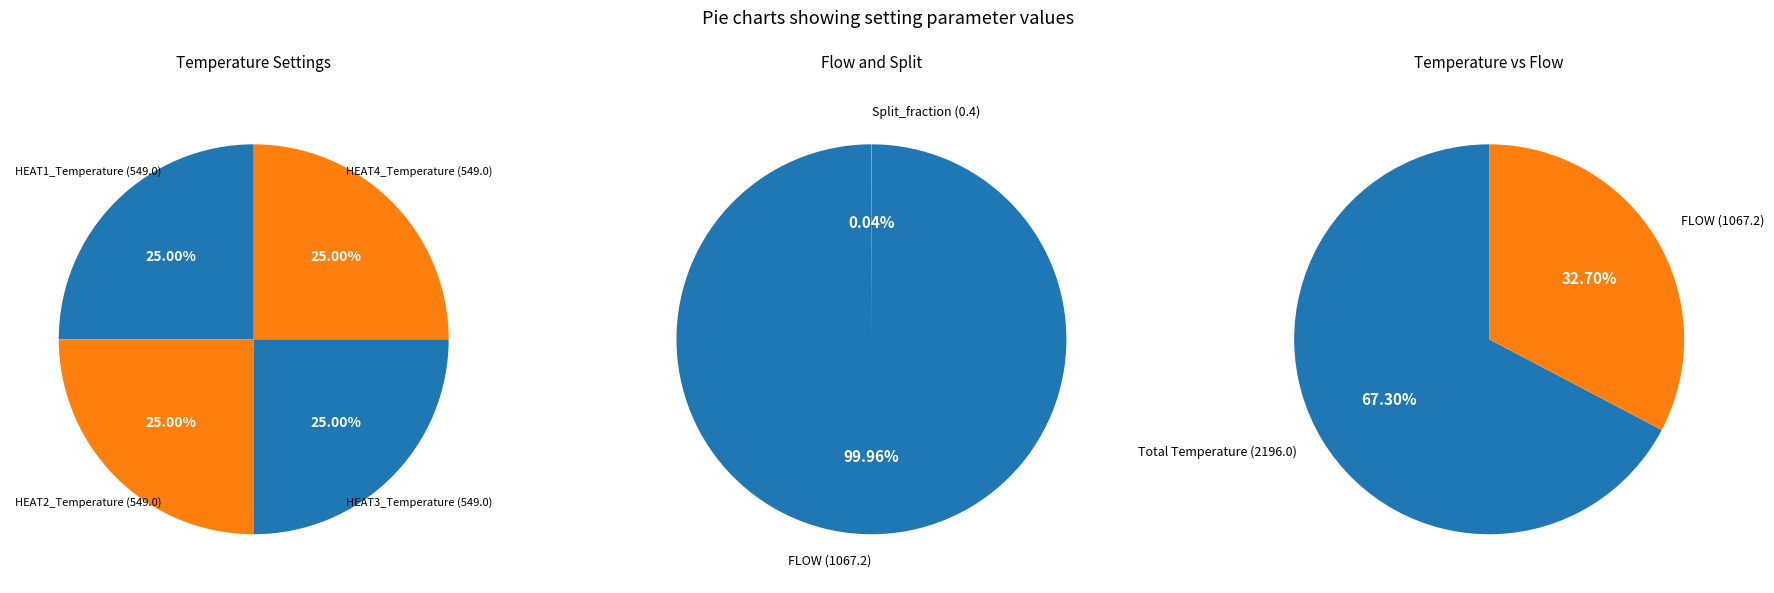

Between HEAT2_Temperature (549.0) and HEAT4_Temperature (549.0), which is larger?

HEAT2_Temperature (549.0)